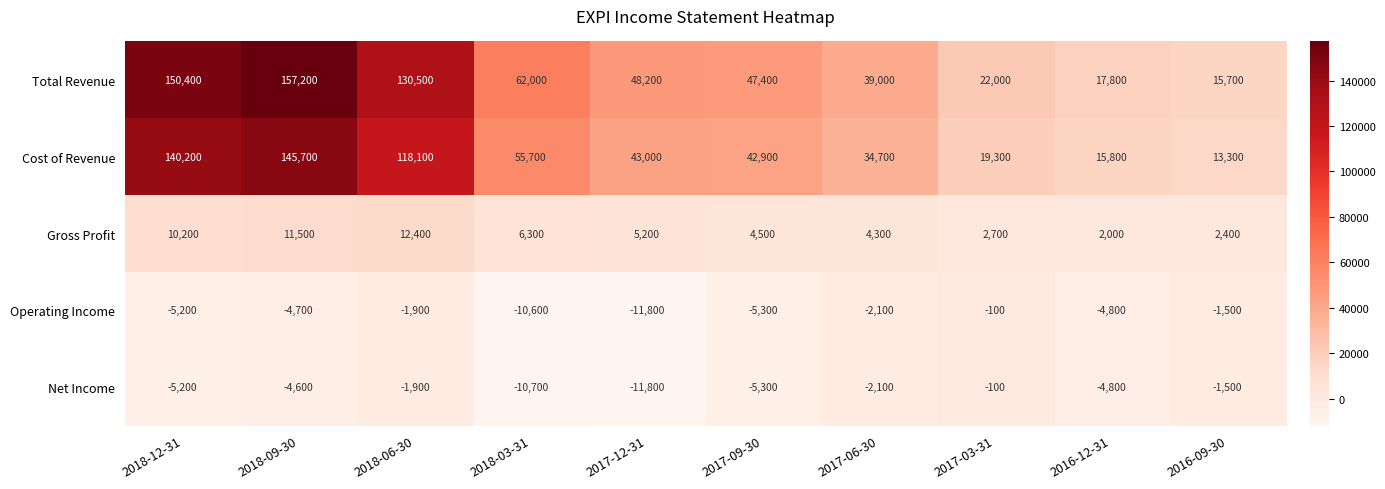

What is the average value of the Net Income series?

-4800